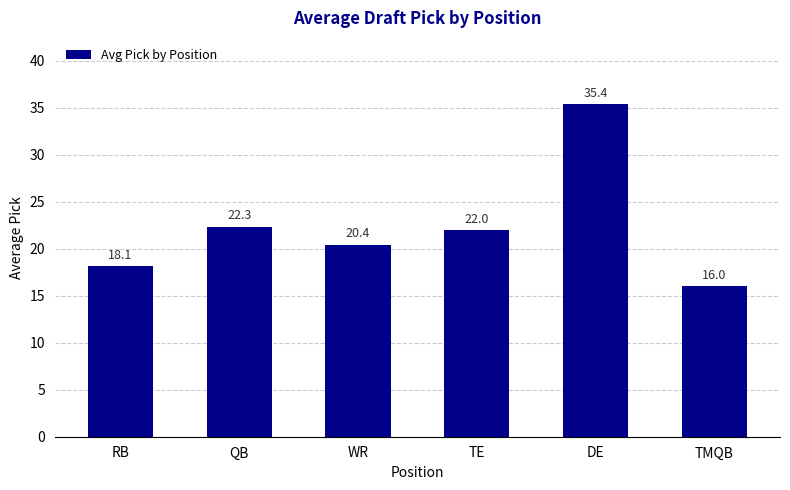

At which label is the value closest to 25?

QB